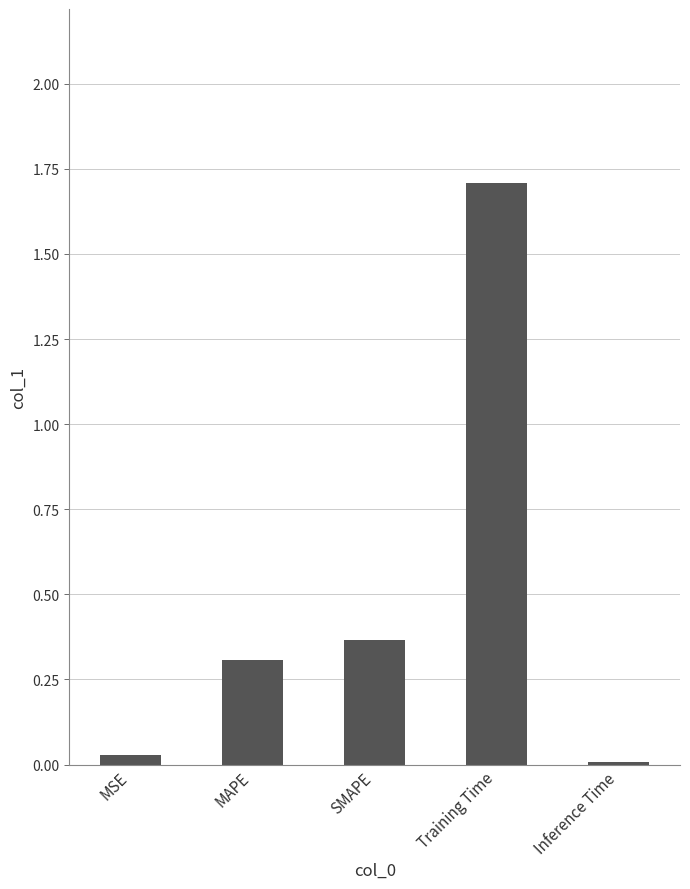

The value at Training Time is 1.7. True or false?

True